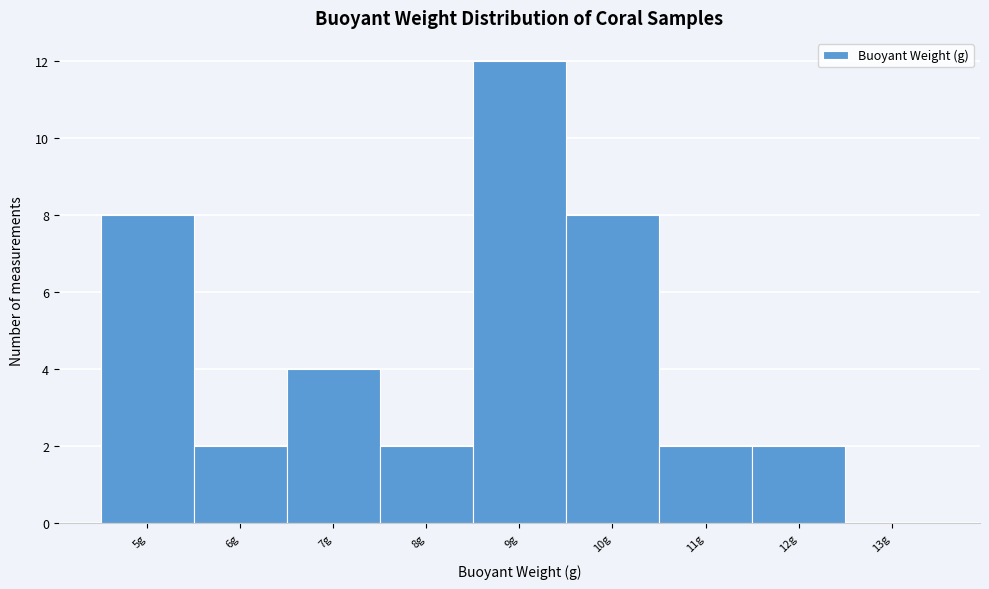

Reading left to right, list all the values displayed in this chart.

5g=8	6g=2	7g=4	8g=2	9g=12	10g=8	11g=2	12g=2	13g=0